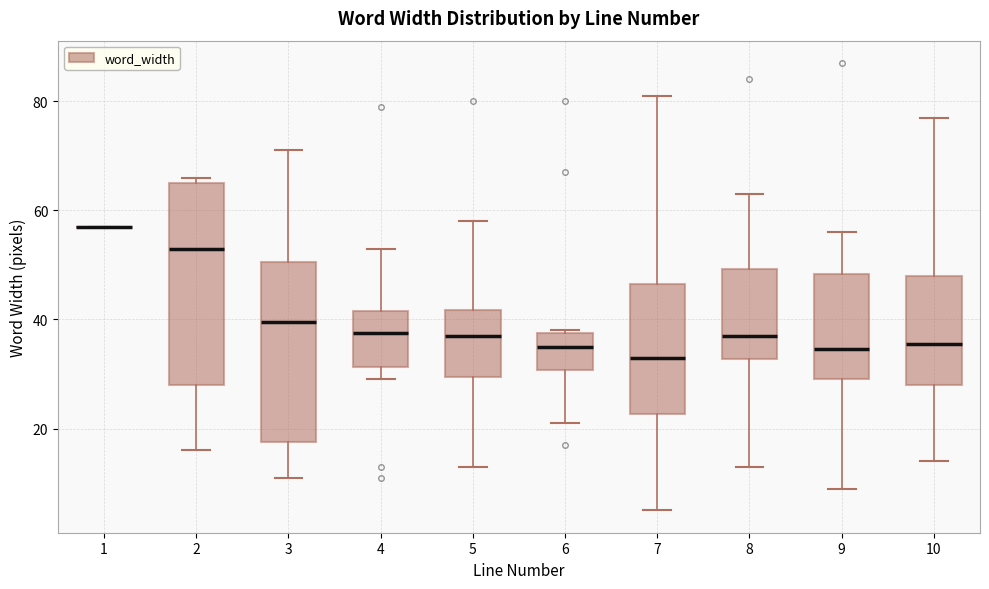

Comparing the boxes themselves (not the whiskers), which one is the tallest?

2